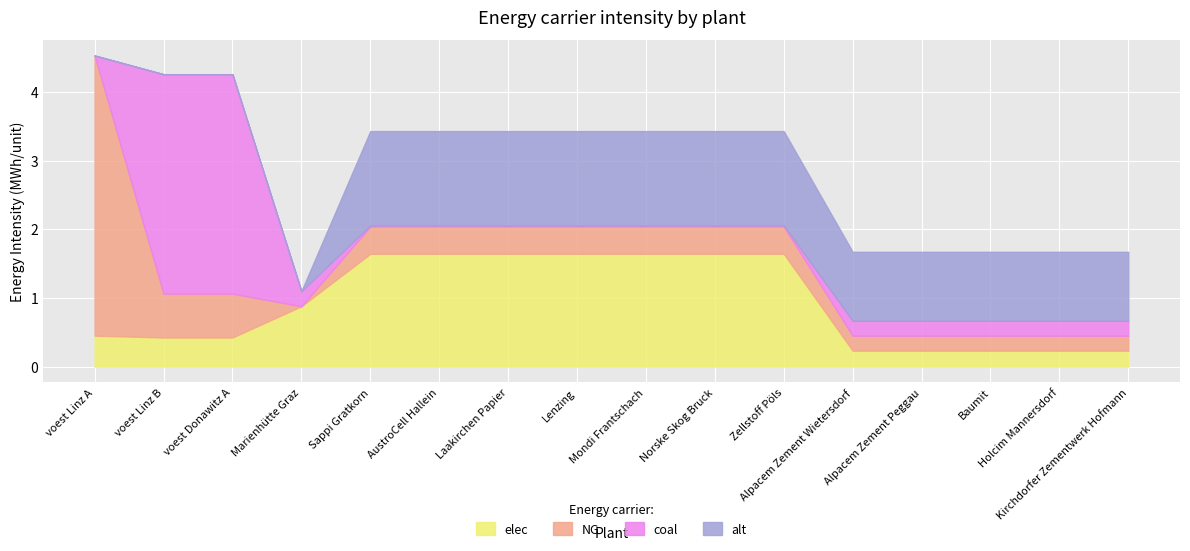

At which label is elec closest to 0?

Alpacem Zement Wietersdorf